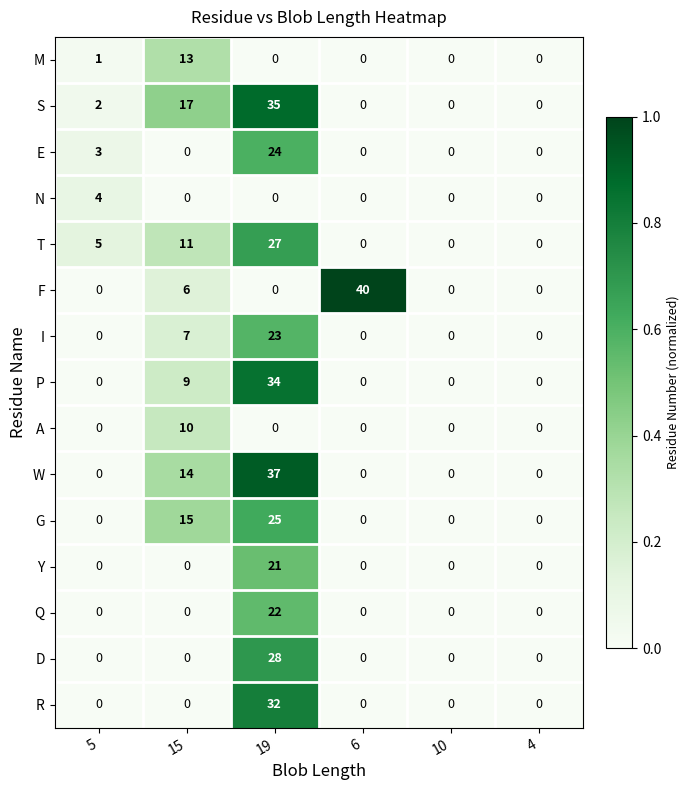

What is the maximum value shown in the chart?

40